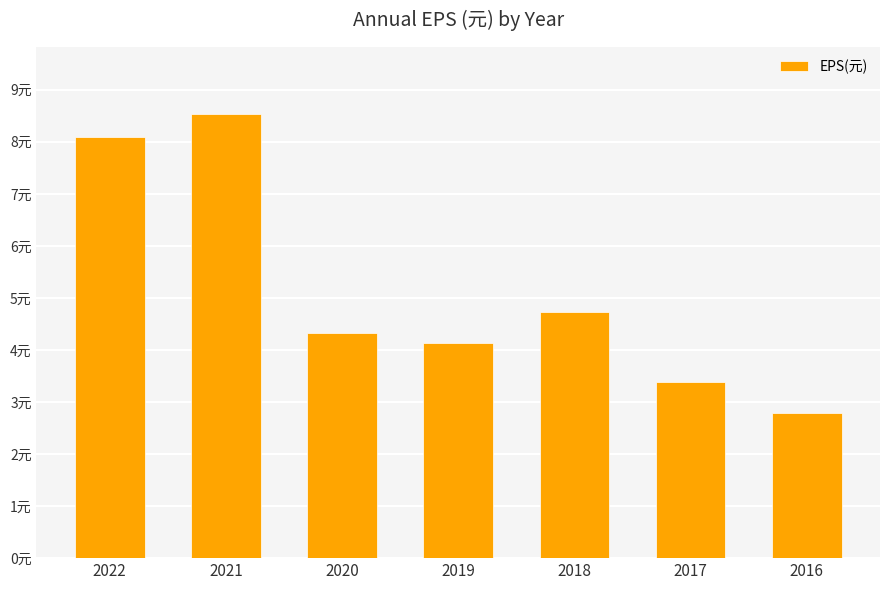

Reading right to left, extract all data points from this chart.

2016=2.8	2017=3.4	2018=4.7	2019=4.1	2020=4.3	2021=8.5	2022=8.1